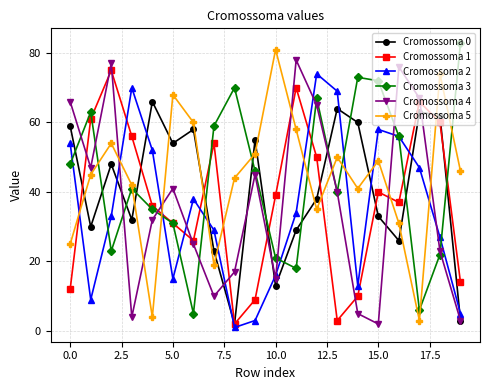

What is the sum of all Cromossoma 5 values?

880